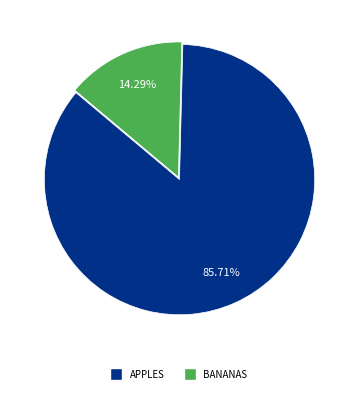

To the nearest percent, what is the difference between the largest and smallest slice percentages?

71%